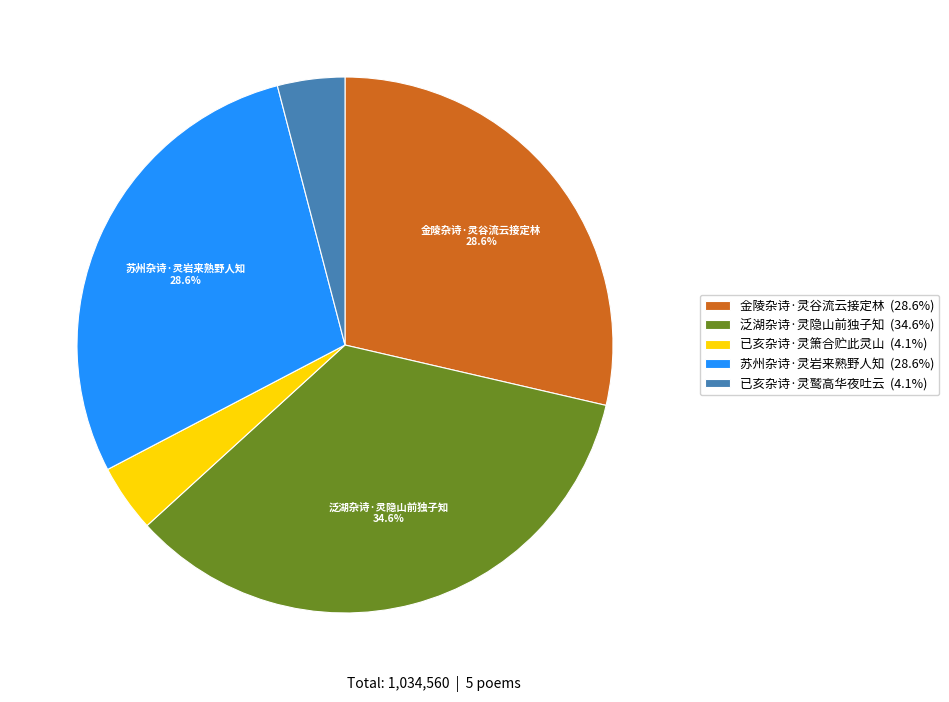

What is the largest slice in the pie chart?

泛湖杂诗·灵隐山前独子知